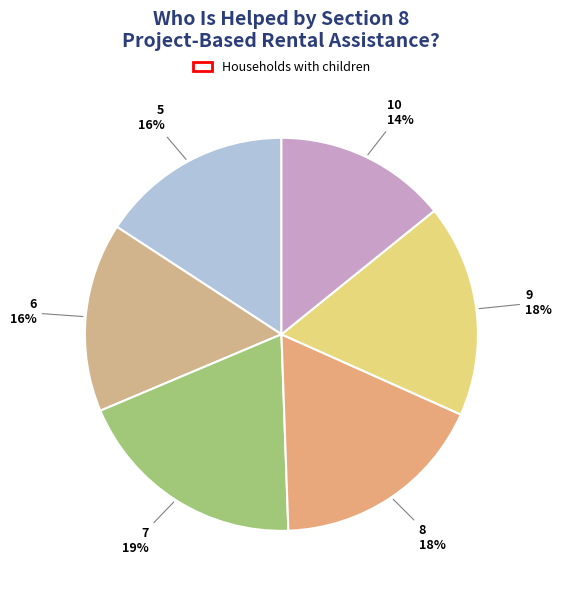

How many segments does this pie chart have?

6